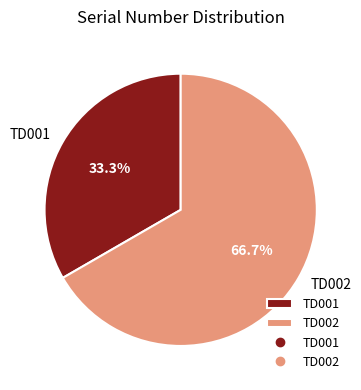

What is the majority slice?

TD002